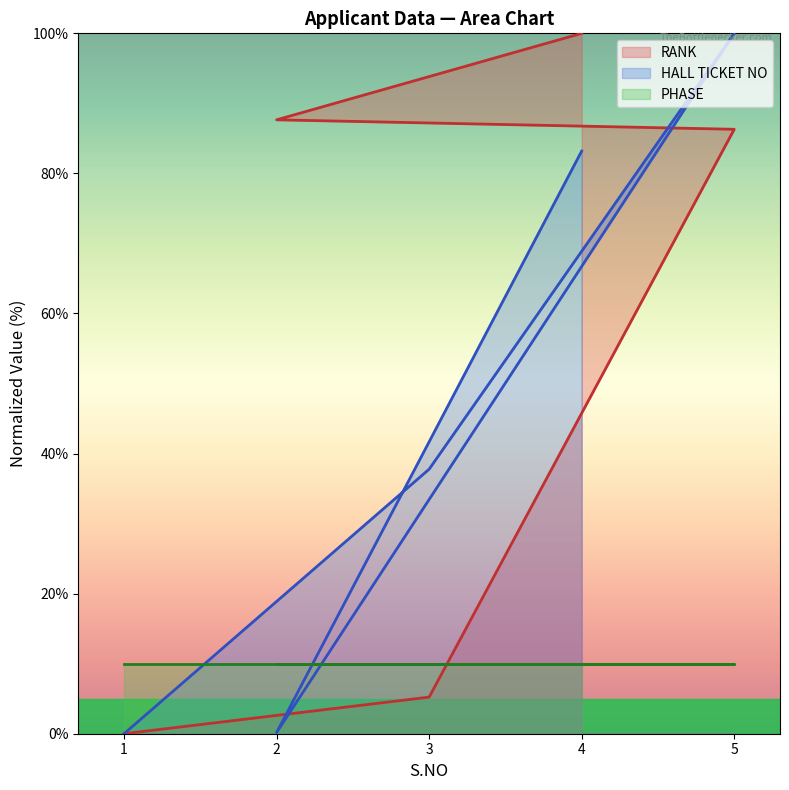

At which label does HALL TICKET NO first exceed 37?

3